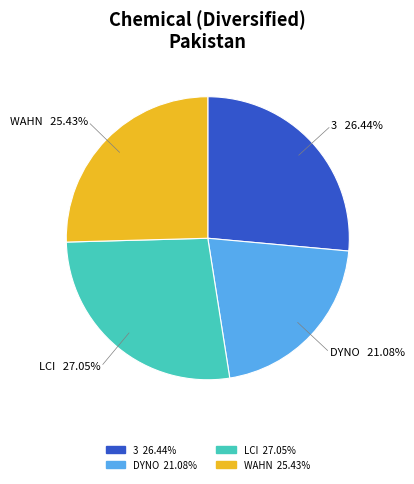

Is there a majority slice in this chart?

No